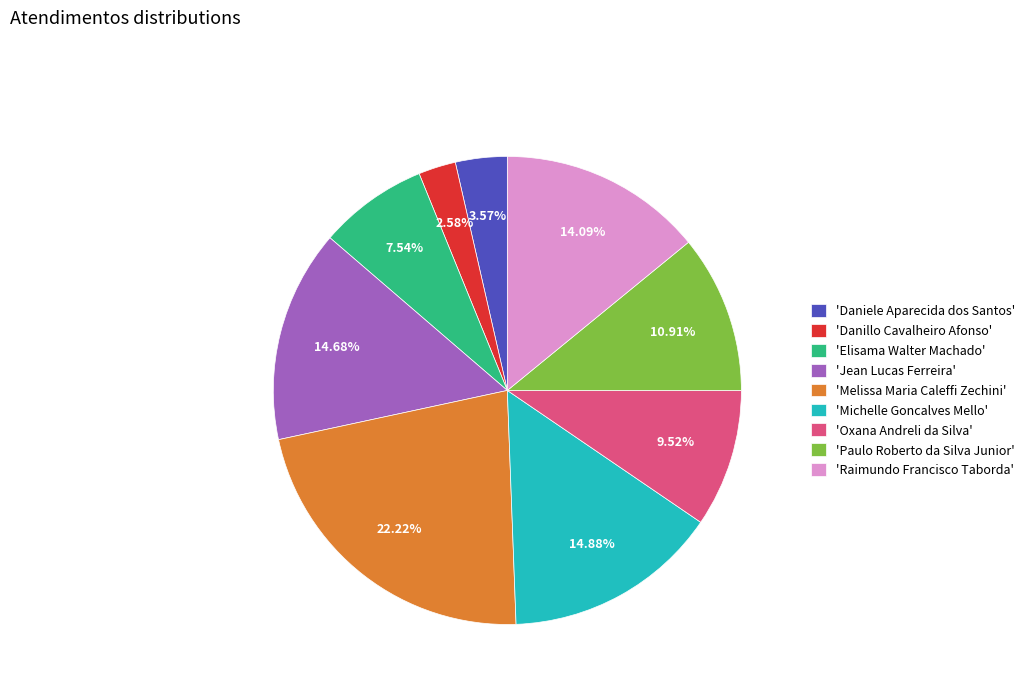

To the nearest percent, what is the average slice percentage?

11%